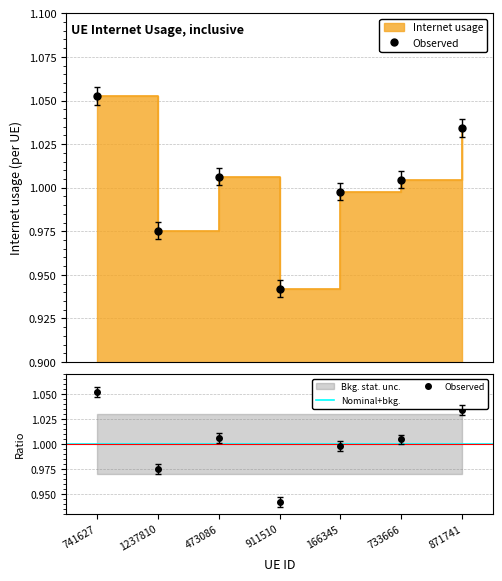

Where is the data nearest to the value 1?

166345